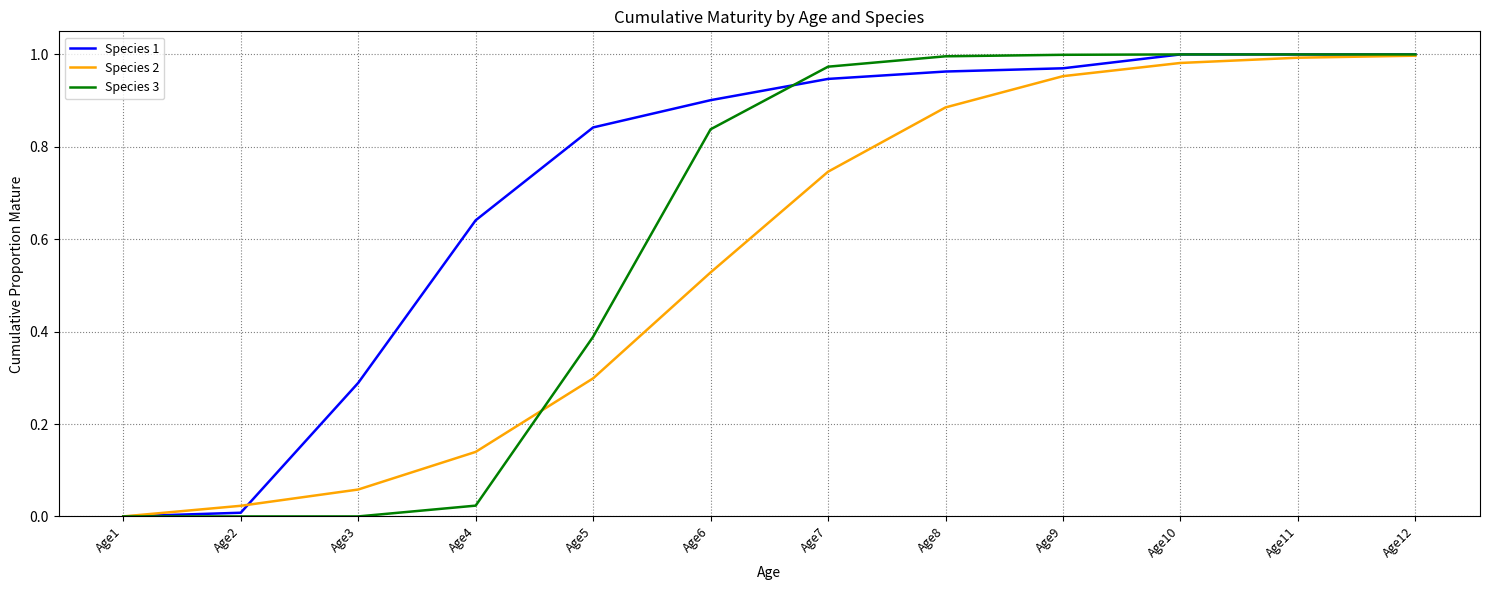

Is it true that Species 2 equals 0.2 at Age6?

False